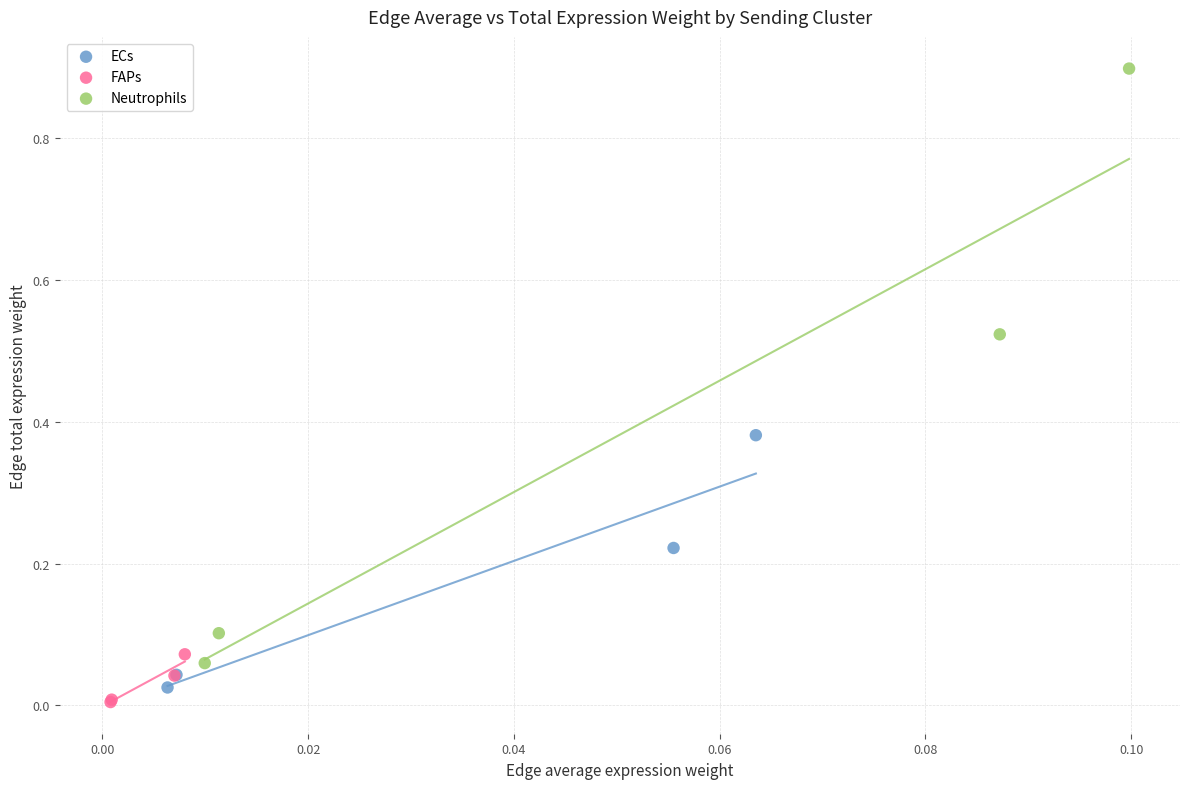

Which series reaches the maximum Y coordinate?

Neutrophils